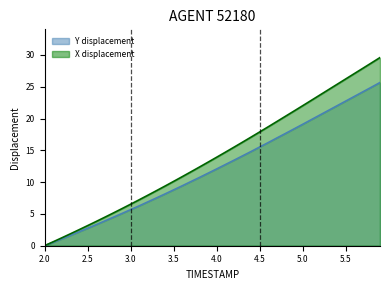

How many values in Y are above zero?

39